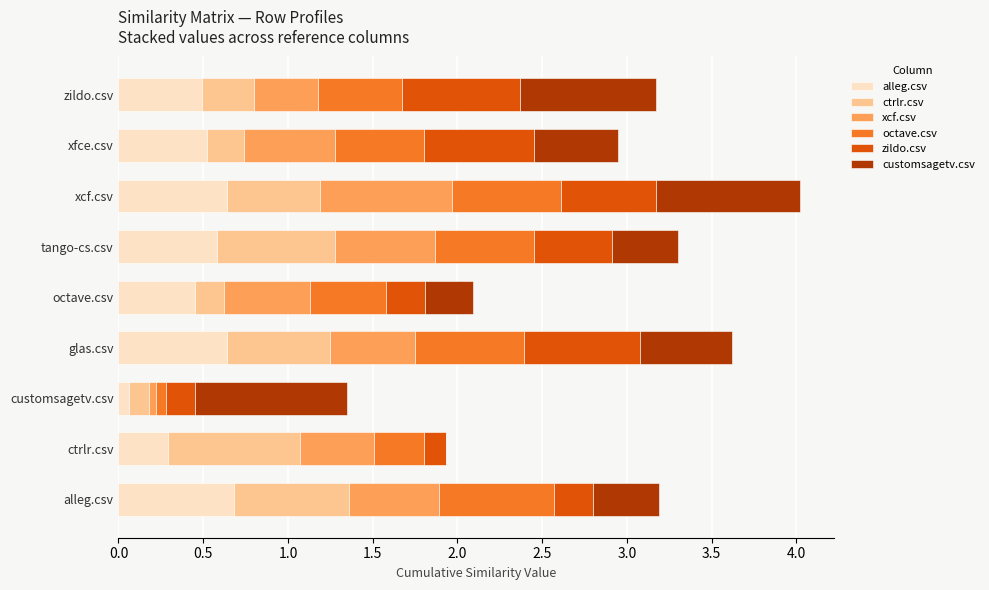

The value of alleg.csv at tango-cs.csv is 0.3. True or false?

False